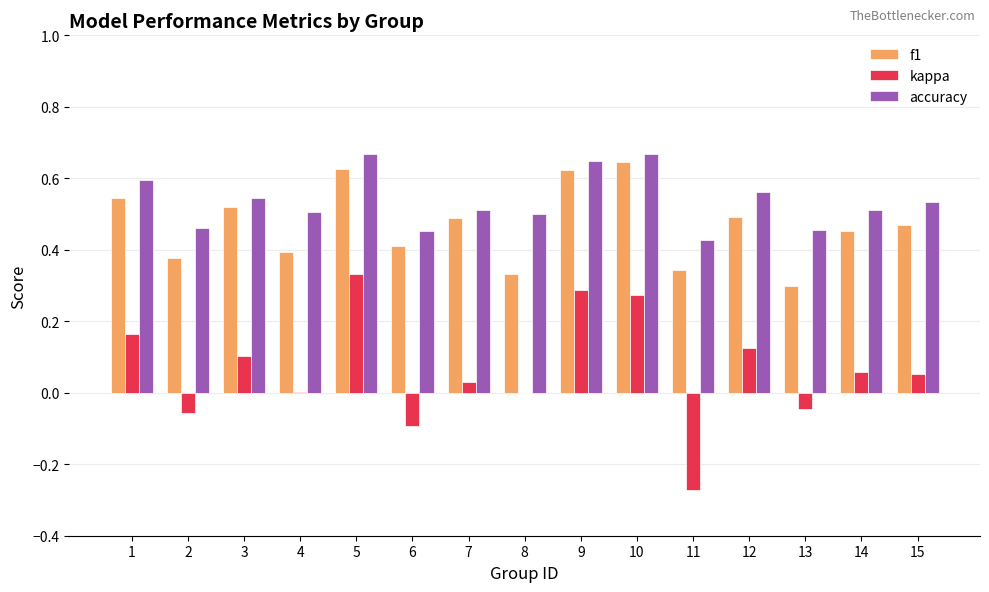

Which series has the largest total across all categories?

accuracy